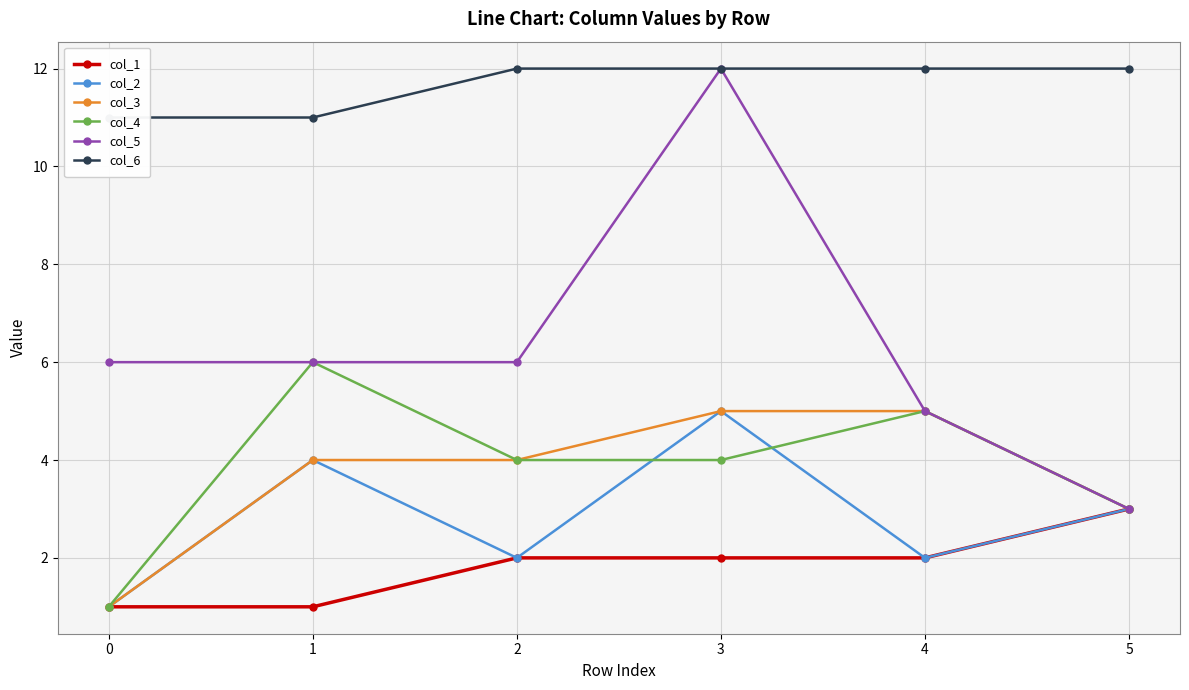

Between 0 and 3, which is larger?

3